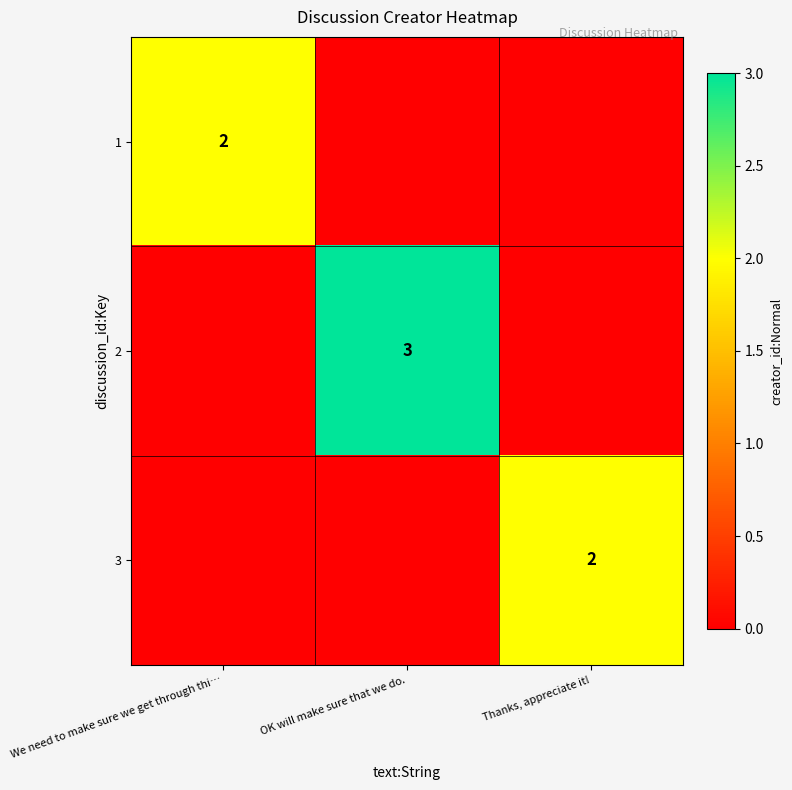

The 1 series shows 3 at We need to make sure we get through thi…. True or false?

False